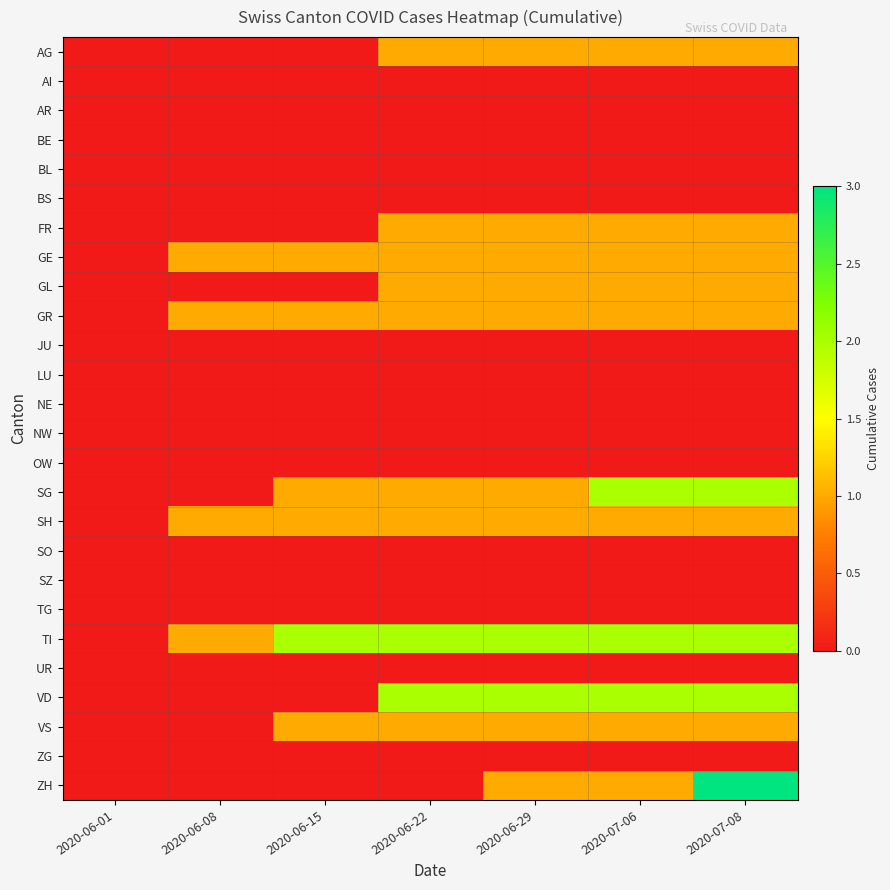

Rank the series by their maximum value, from highest to lowest.

ZH, SG, TI, VD, AG, FR, GE, GL, GR, SH, VS, AI, AR, BE, BL, BS, JU, LU, NE, NW, OW, SO, SZ, TG, UR, ZG